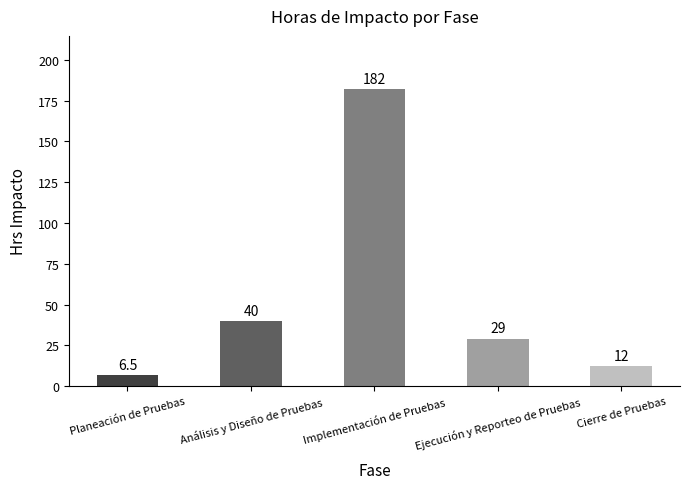

Reading right to left, transcribe all the data shown in this chart.

Cierre de Pruebas=12.0	Ejecución y Reporteo de Pruebas=29.0	Implementación de Pruebas=182.0	Análisis y Diseño de Pruebas=40.0	Planeación de Pruebas=6.5